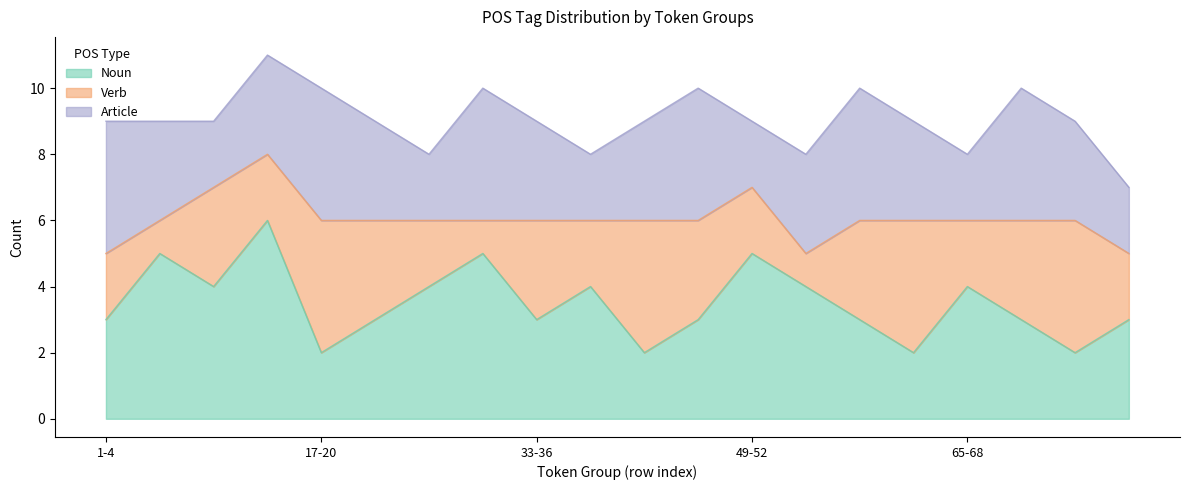

What is the maximum value for Noun?

6